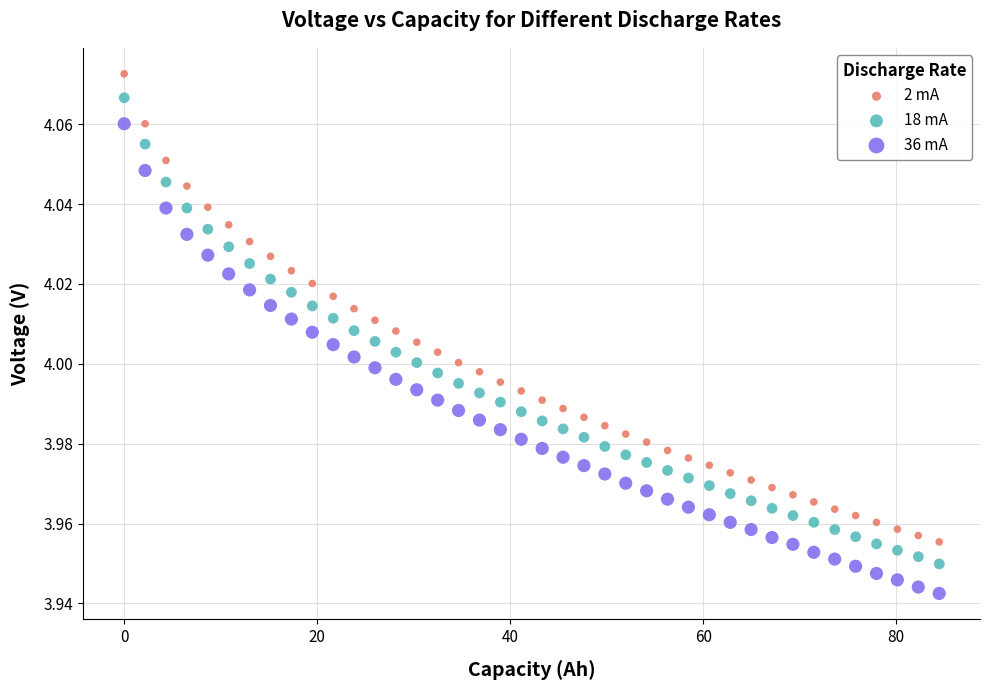

Which series contains the lowest Y value?

36 mA